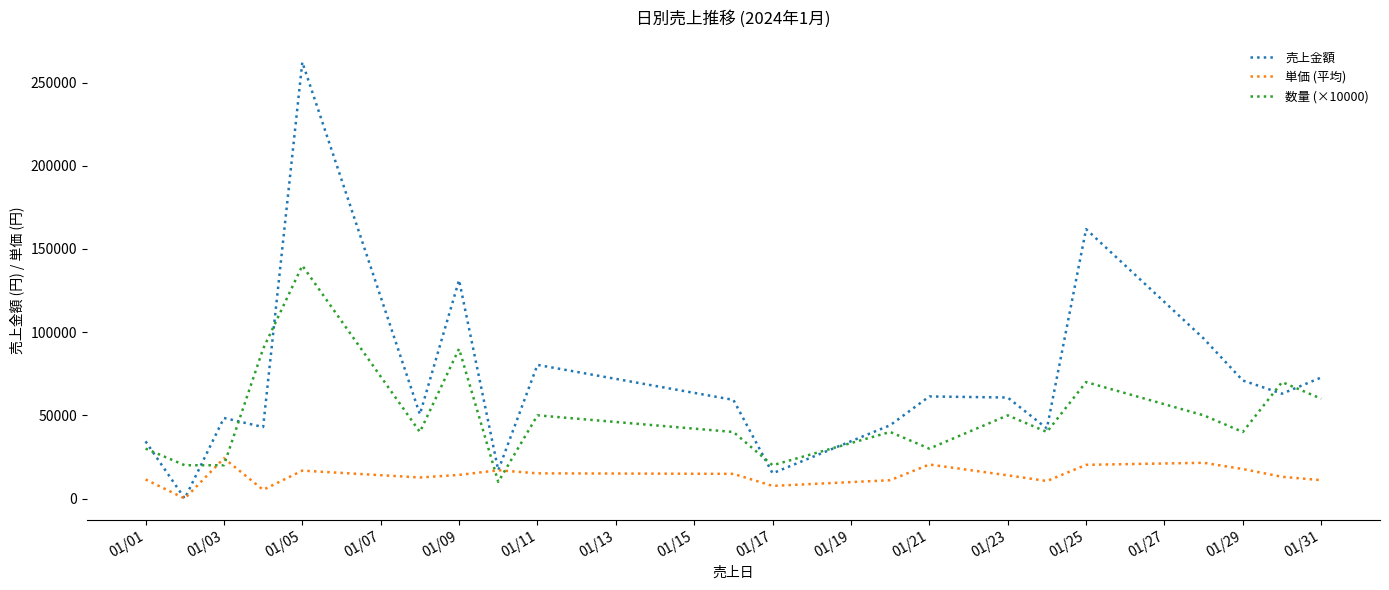

List the series in order of their peak value, highest first.

売上金額, 数量 (×10000), 単価 (平均)